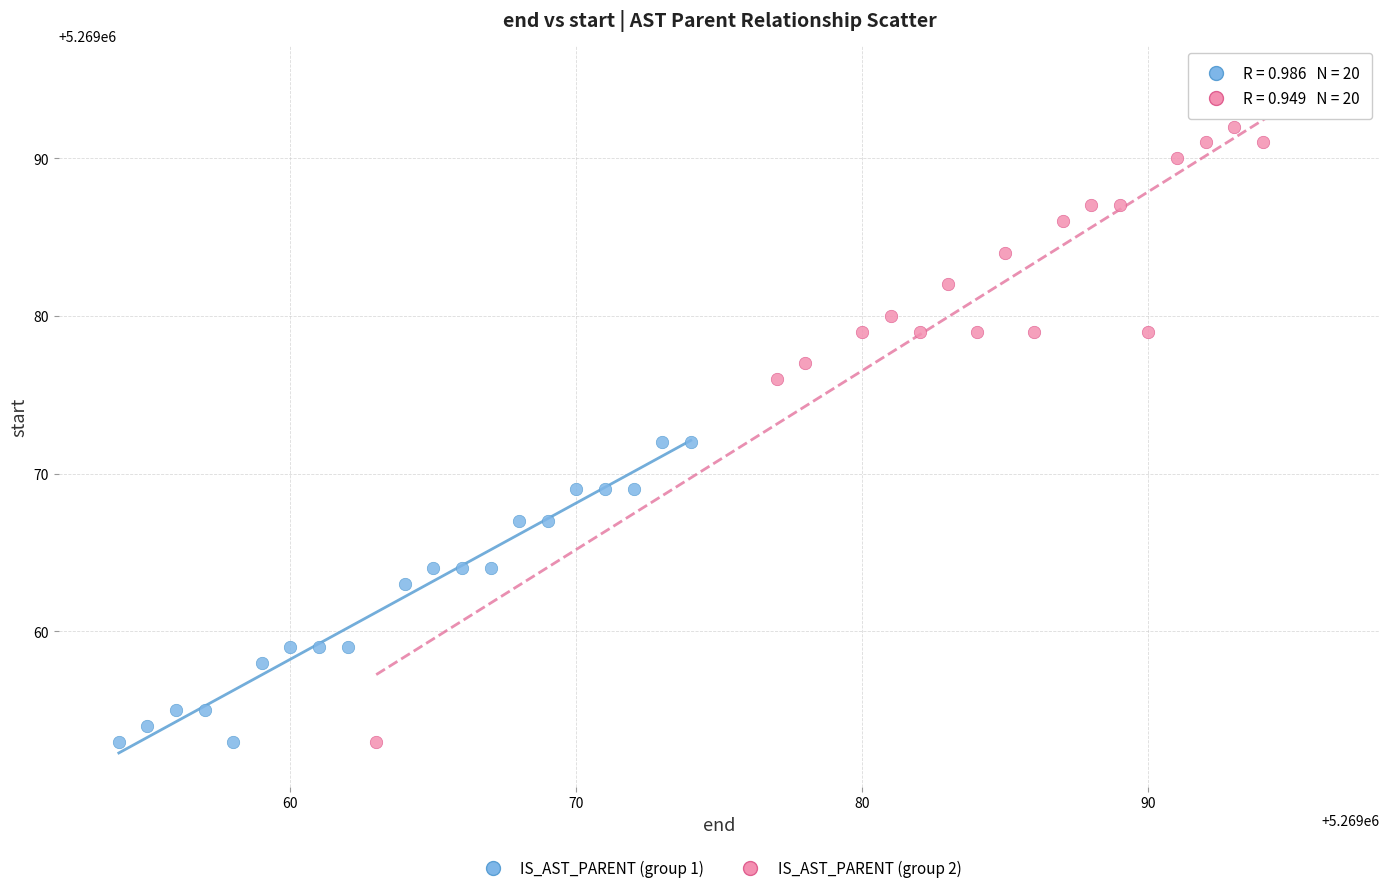

Which series has the largest Y range (max minus min)?

IS_AST_PARENT (group 2)